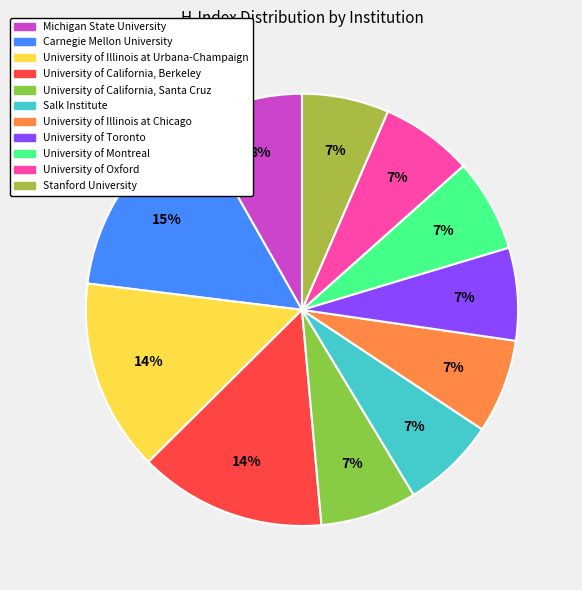

Combined, what portion of the pie is Carnegie Mellon University and Stanford University?

21.4%